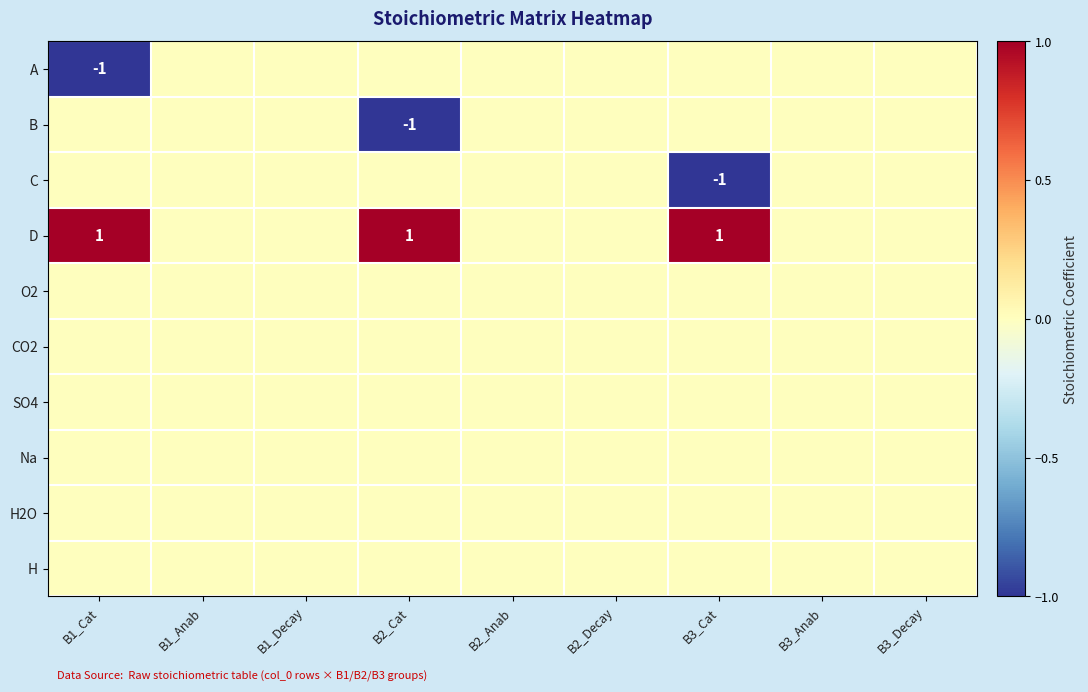

Is the value of O2 at B2_Decay greater than the value of SO4 at B1_Decay?

No